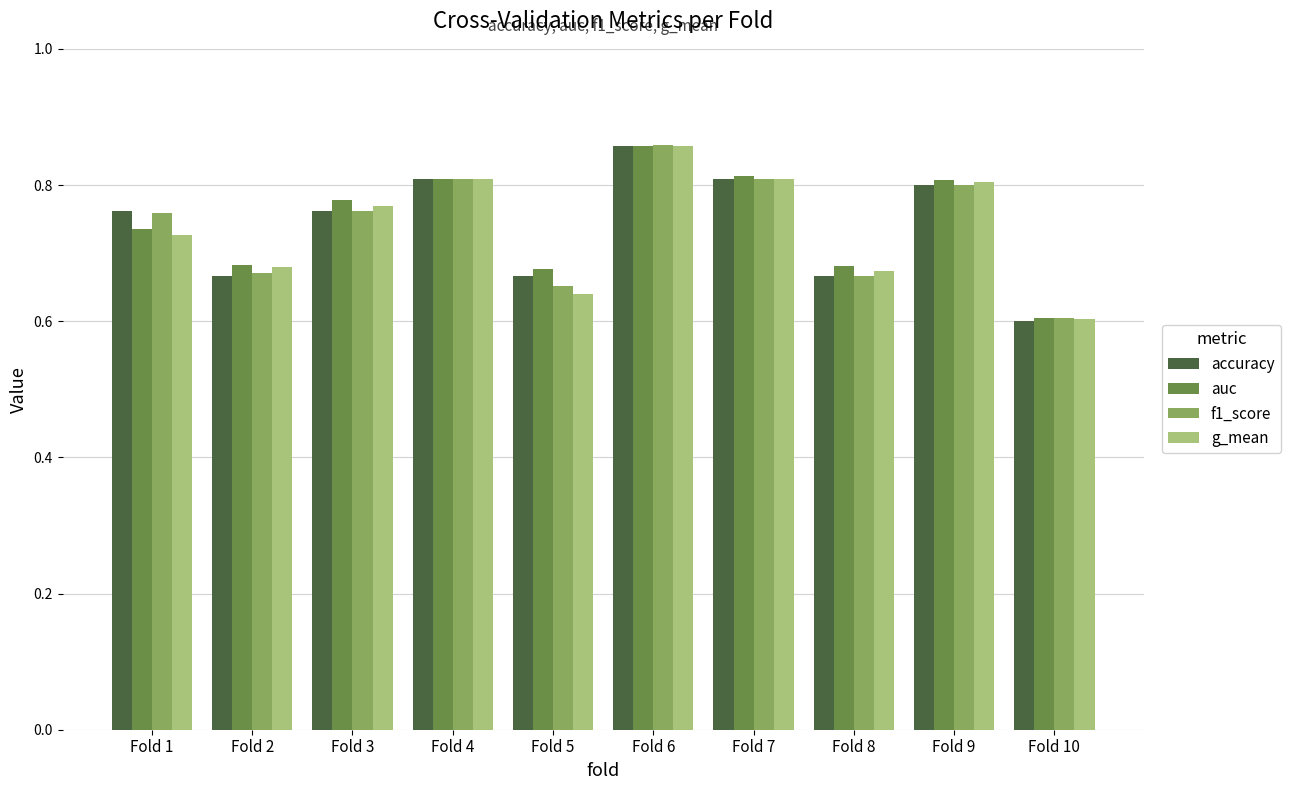

Is it true that accuracy equals 0.8 at Fold 3?

True